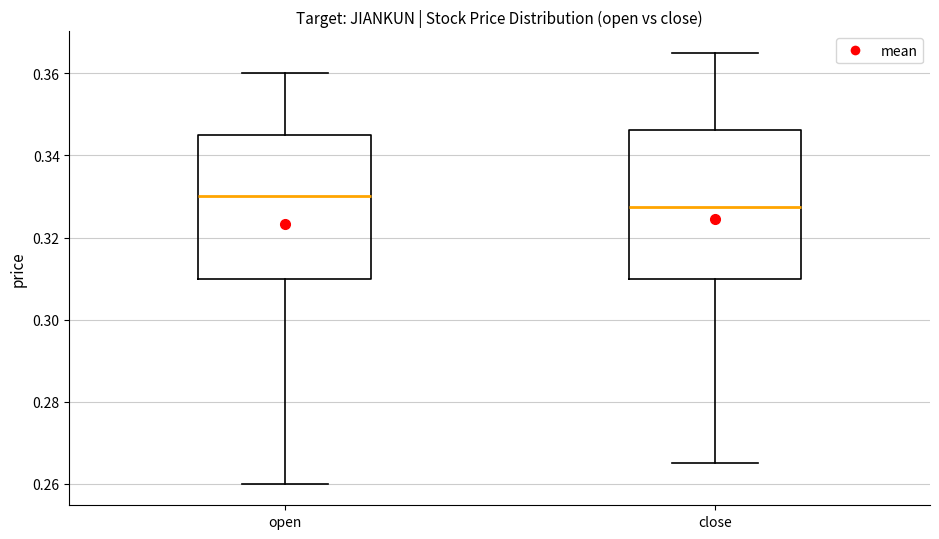

Where does the upper whisker of the box for open end on the y-axis? The values are not printed on the chart, so give them approximately, as read against the axis.

0.360